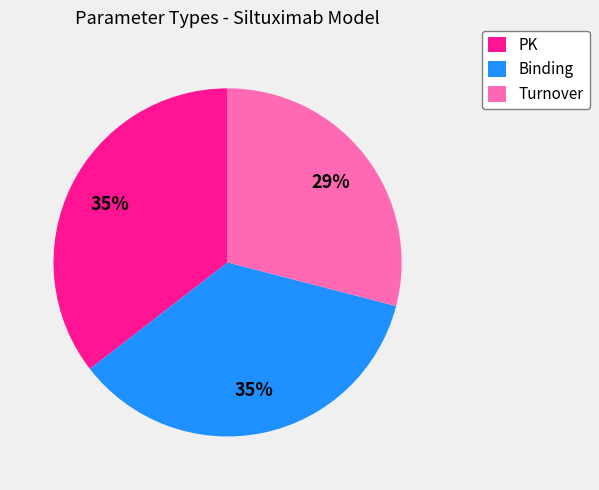

How many segments does this pie chart have?

3